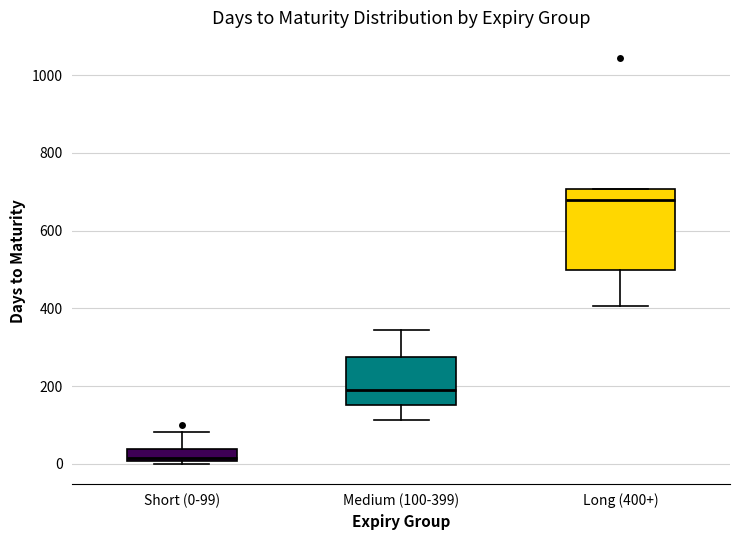

Which box is the tallest, from its lower edge to its upper edge?

Long (400+)